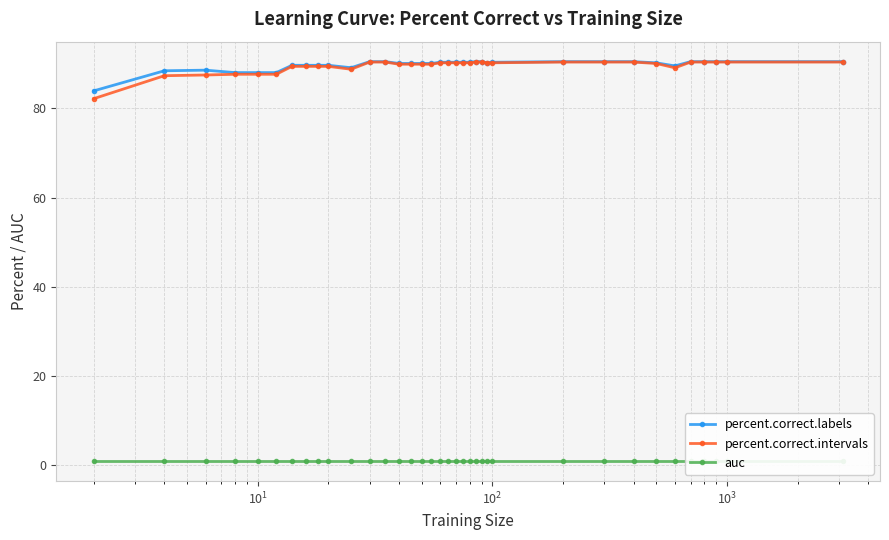

Which series has the largest range (max minus min)?

percent.correct.intervals